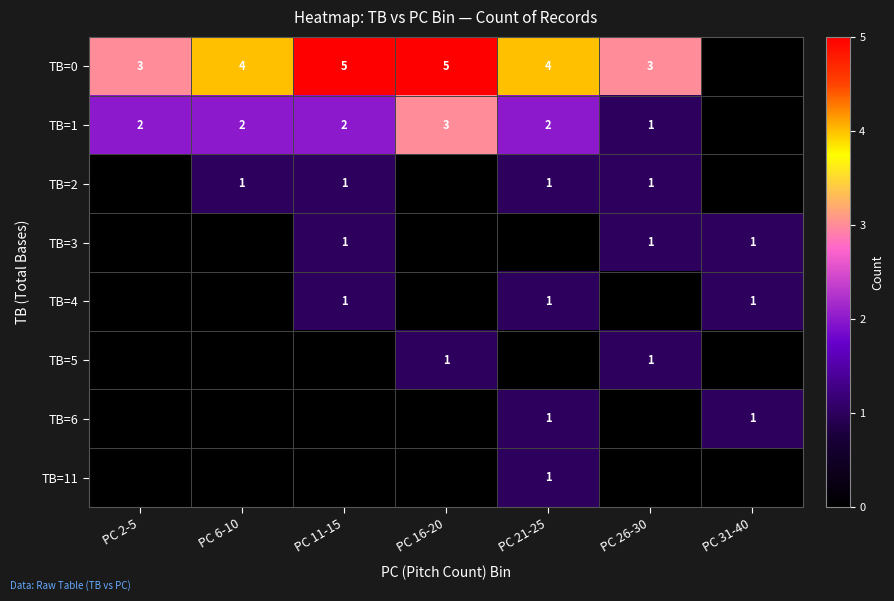

Which category has the lowest value across all series?

PC 31-40